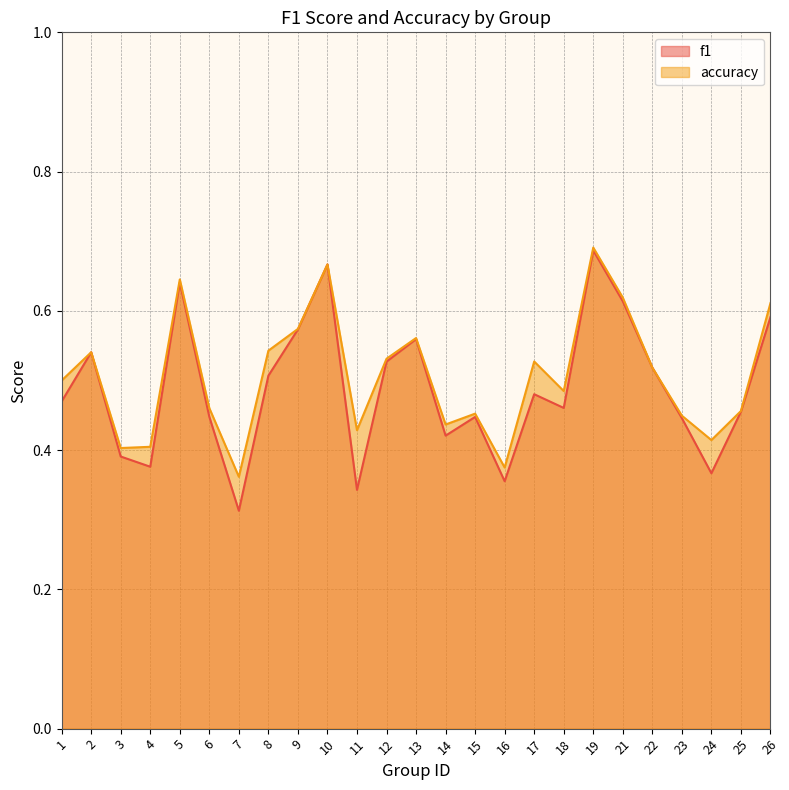

Does the chart have visible grid lines?

Yes